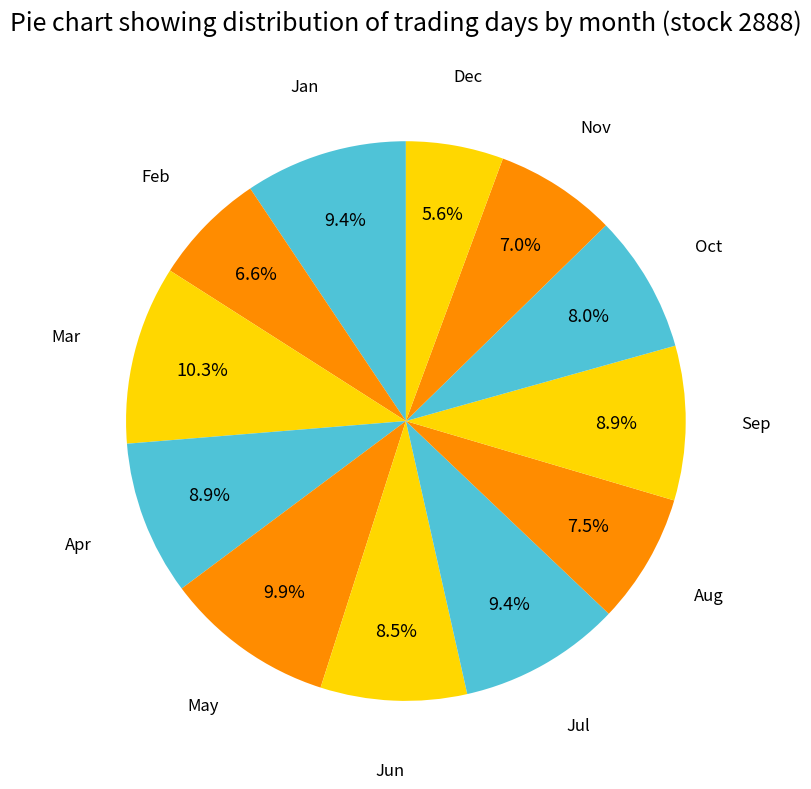

How many segments does this pie chart have?

12